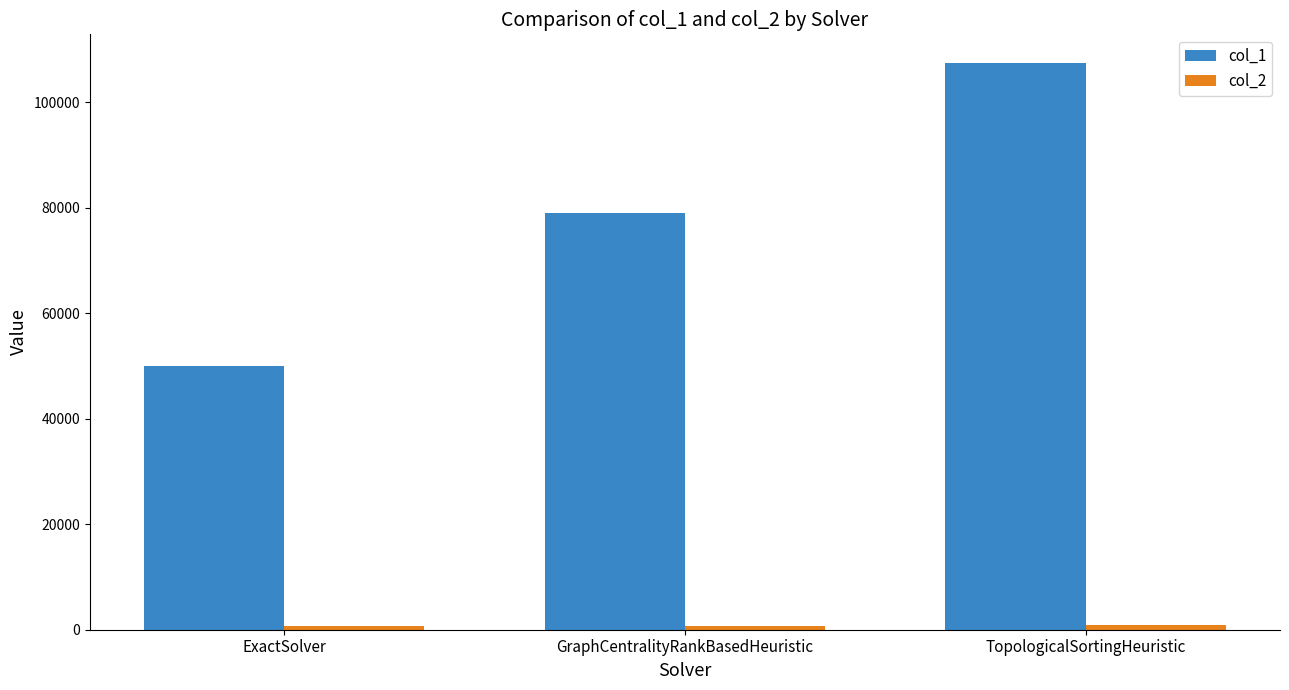

What is the difference between the maximum and minimum values in the col_1 series?

57448.0